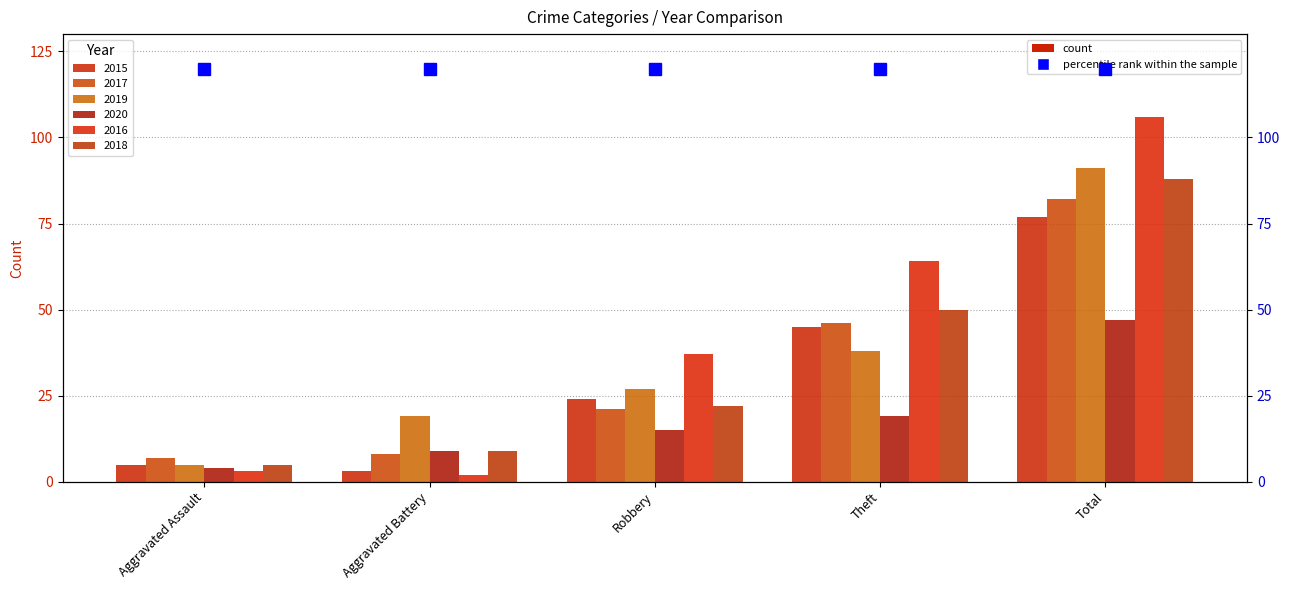

List the series in order of their peak value, highest first.

2016, 2019, 2018, 2017, 2015, 2020